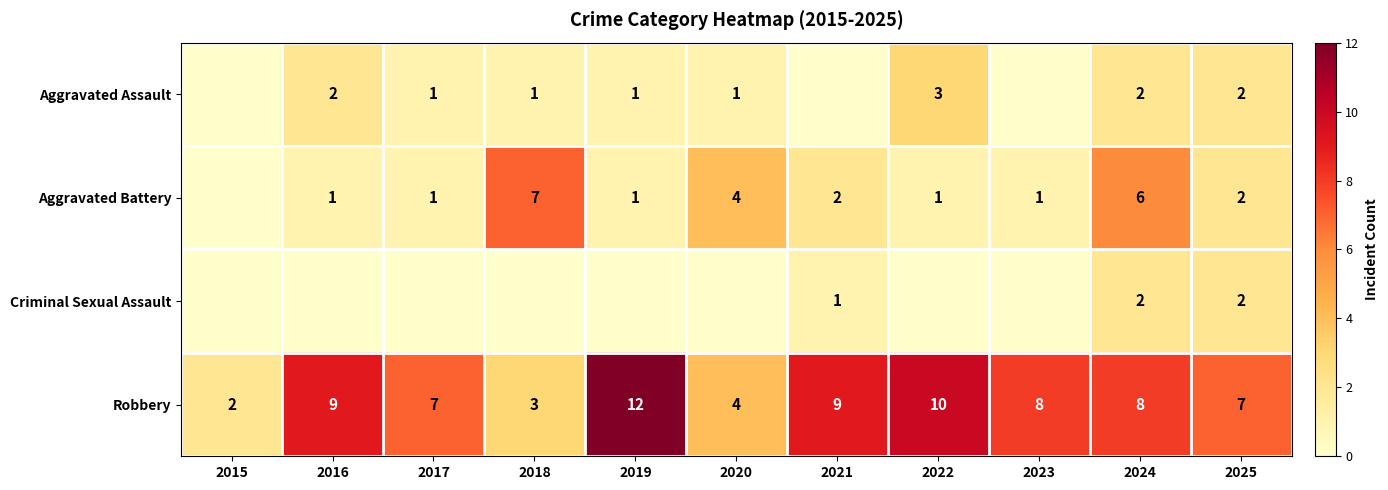

How many Robbery values are between 4 and 9?

7